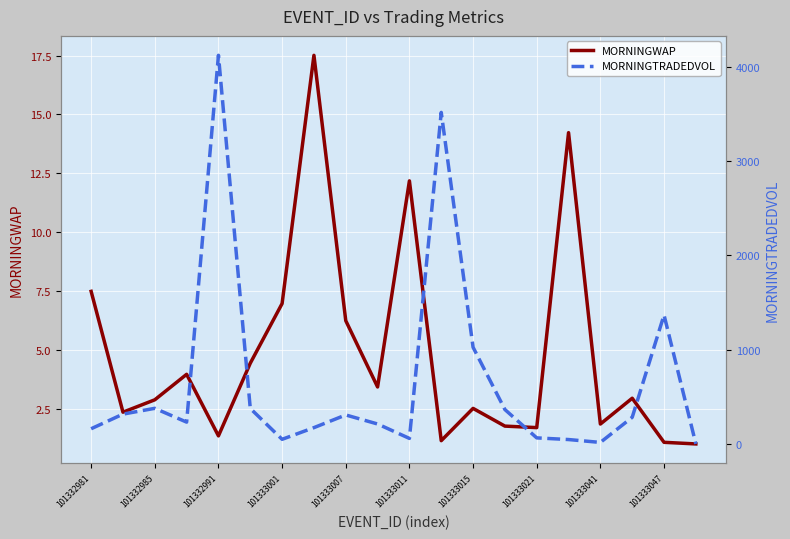

How many data points in MORNINGWAP are above 2?

13